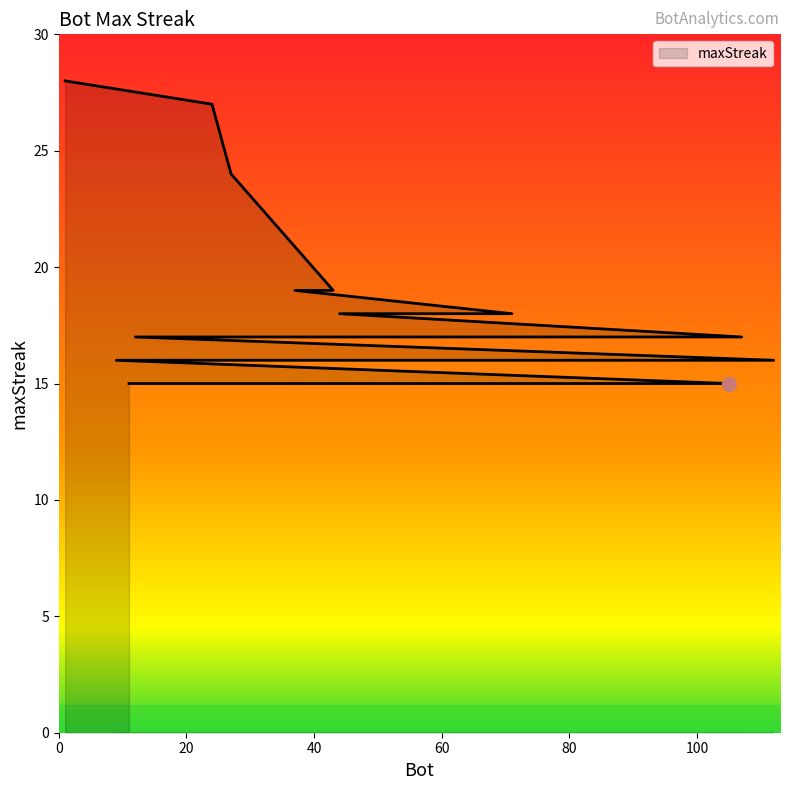

Reading left to right, what are all the values shown in this chart?

1=28	24=27	27=24	43=19	37=19	71=18	44=18	107=17	75=17	12=17	112=16	91=16	78=16	48=16	9=16	105=15	85=15	26=15	14=15	11=15